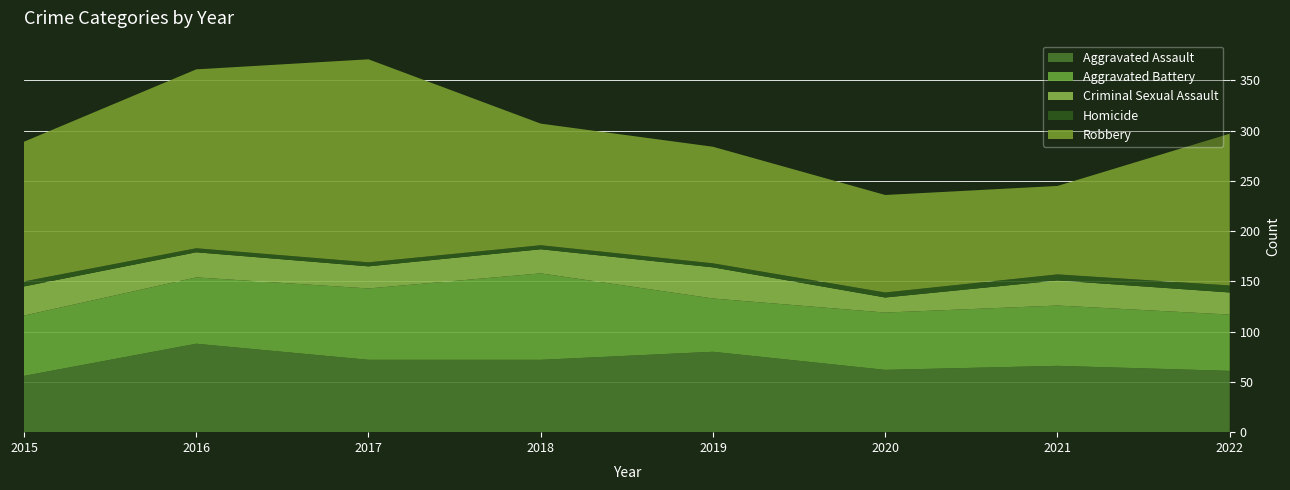

Reading right to left, transcribe all the data shown in this chart.

Aggravated Assault: 2022=61	2021=66	2020=62	2019=80	2018=72	2017=72	2016=88	2015=56
Aggravated Battery: 2022=56	2021=60	2020=57	2019=53	2018=86	2017=71	2016=66	2015=60
Criminal Sexual Assault: 2022=22	2021=25	2020=15	2019=31	2018=24	2017=22	2016=25	2015=29
Homicide: 2022=7	2021=6	2020=5	2019=4	2018=4	2017=4	2016=4	2015=5
Robbery: 2022=151	2021=88	2020=97	2019=116	2018=121	2017=202	2016=178	2015=139